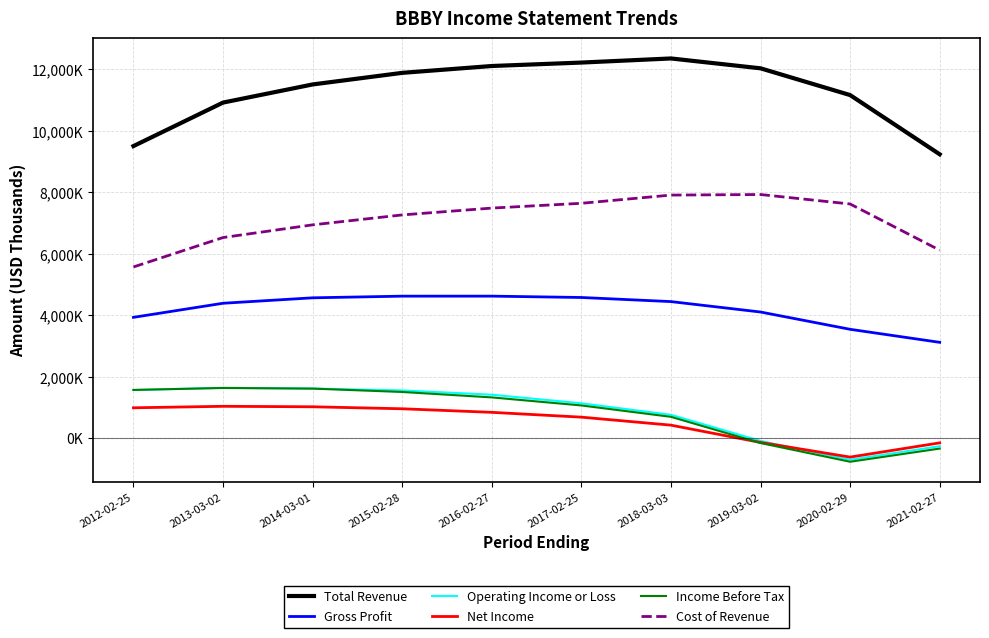

Reading left to right, transcribe all the data shown in this chart.

Total Revenue: 2012-02-25=9499900	2013-03-02=10914600	2014-03-01=11504000	2015-02-28=11881200	2016-02-27=12103900	2017-02-25=12215800	2018-03-03=12349300	2019-03-02=12028800	2020-02-29=11158600	2021-02-27=9233000
Gross Profit: 2012-02-25=3930900	2013-03-02=4388800	2014-03-01=4565600	2015-02-28=4619800	2016-02-27=4620300	2017-02-25=4576400	2018-03-03=4443000	2019-03-02=4104000	2020-02-29=3541700	2021-02-27=3118100
Operating Income or Loss: 2012-02-25=1568400	2013-03-02=1638200	2014-03-01=1614600	2015-02-28=1554300	2016-02-27=1414900	2017-02-25=1135200	2018-03-03=761300	2019-03-02=-87100	2020-02-29=-700100	2021-02-27=-259800
Net Income: 2012-02-25=989500	2013-03-02=1037800	2014-03-01=1022300	2015-02-28=957500	2016-02-27=841500	2017-02-25=685100	2018-03-03=424900	2019-03-02=-137200	2020-02-29=-613800	2021-02-27=-150800
Income Before Tax: 2012-02-25=1569500	2013-03-02=1634100	2014-03-01=1613400	2015-02-28=1503800	2016-02-27=1327400	2017-02-25=1065700	2018-03-03=695700	2019-03-02=-156600	2020-02-29=-764900	2021-02-27=-336800
Cost of Revenue: 2012-02-25=5569000	2013-03-02=6525800	2014-03-01=6938400	2015-02-28=7261400	2016-02-27=7483600	2017-02-25=7639400	2018-03-03=7906300	2019-03-02=7924800	2020-02-29=7616900	2021-02-27=6114900